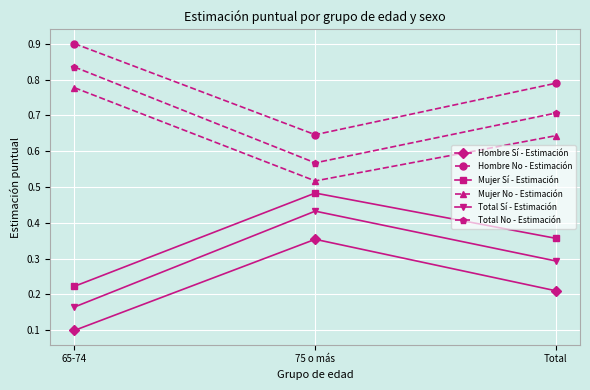

What is the sum of all Mujer Sí - Estimación values?

1.1